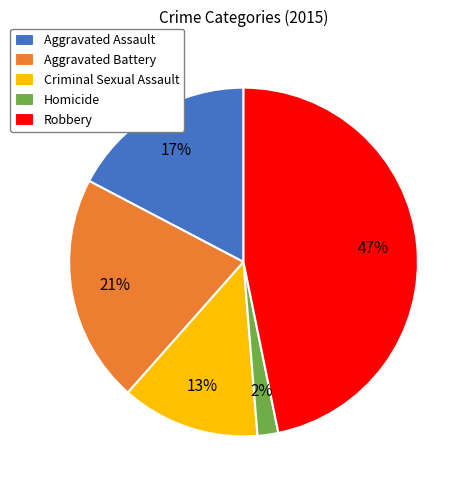

To the nearest percent, what is the difference between the largest and smallest slice percentages?

45%